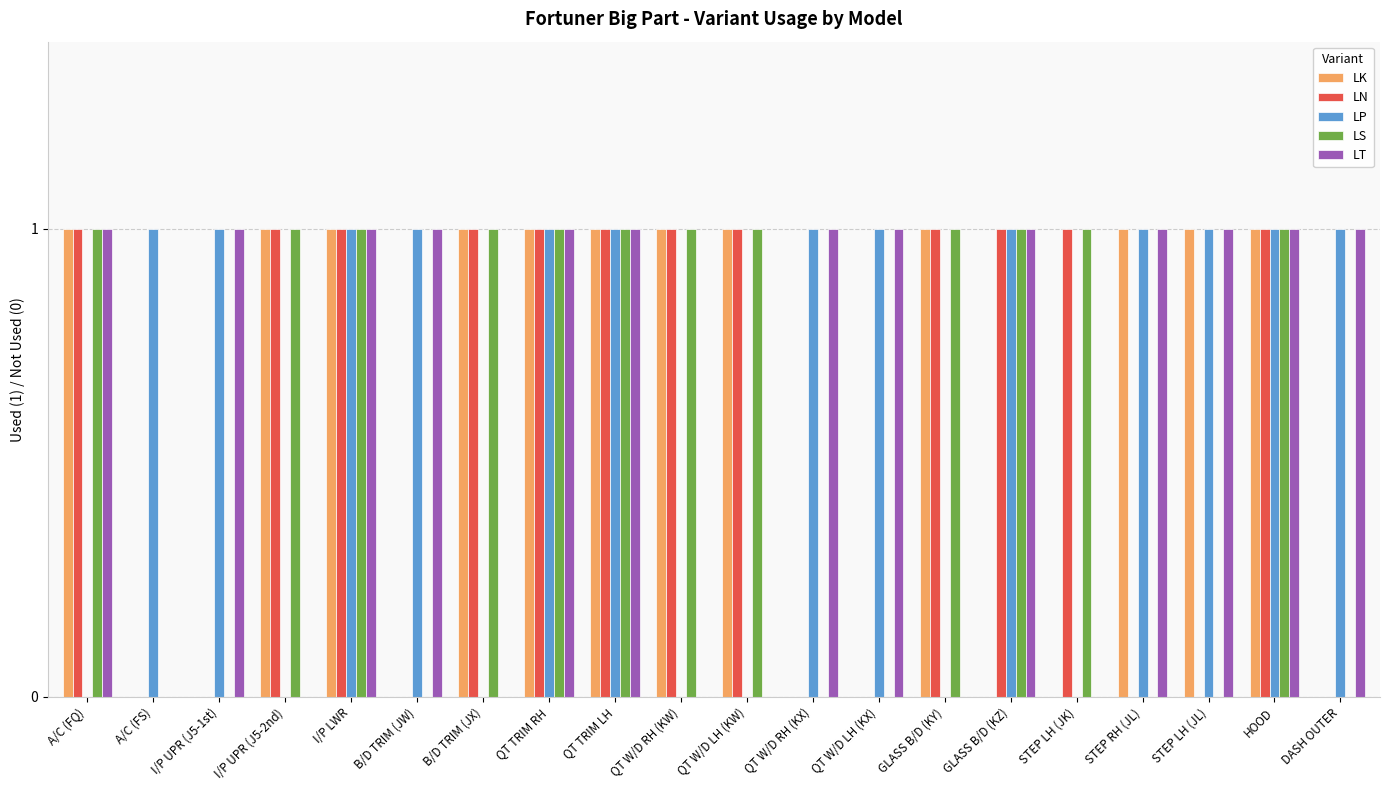

Which series changed the most between GLASS B/D (KY) and STEP LH (JK)?

LK